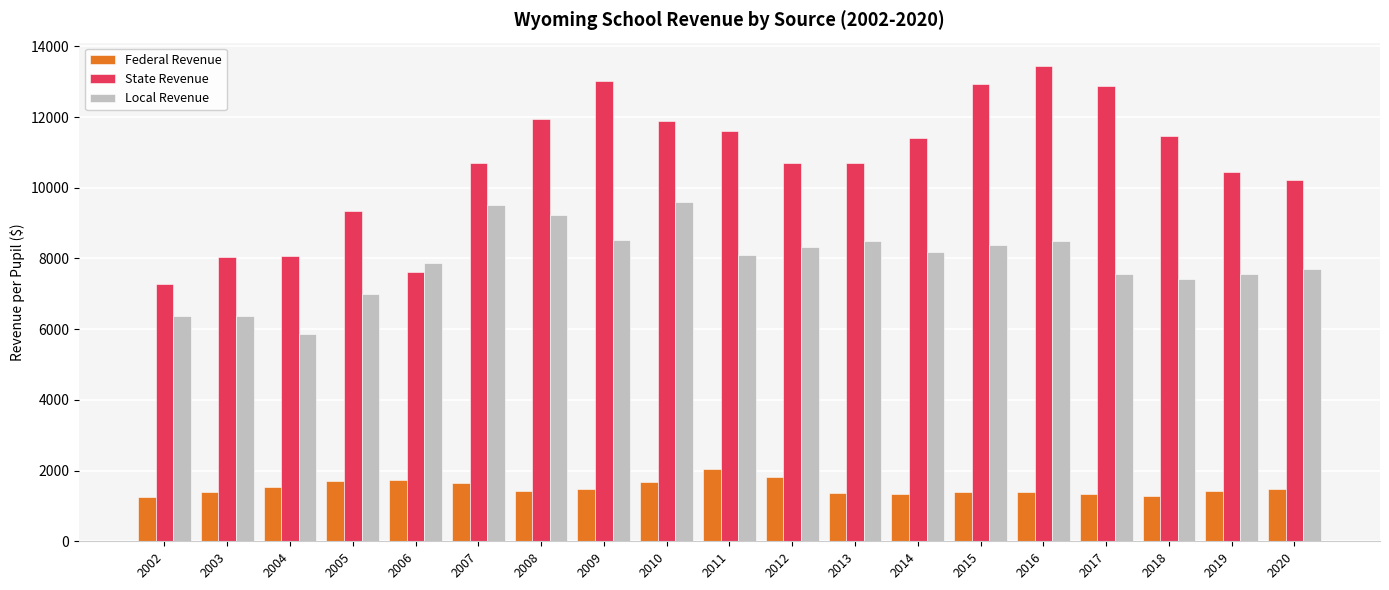

How many bars are there in each group?

3